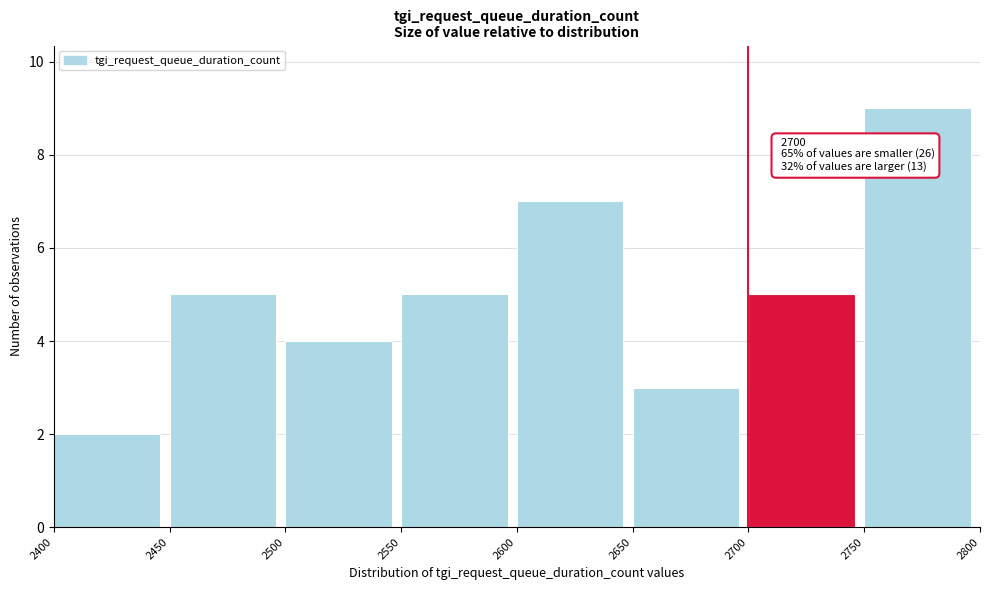

Over which range of the x-axis is the bar tallest?

2750 to 2800